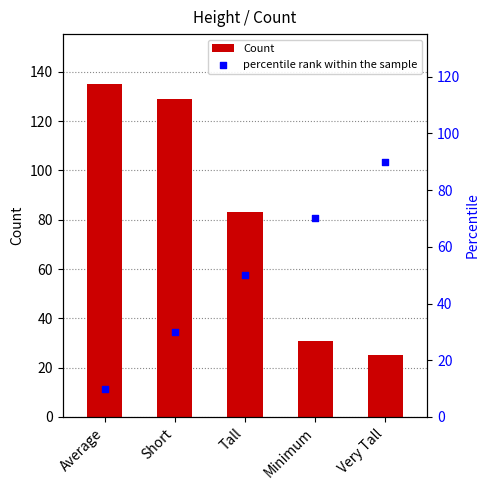

At which category is the sum across all series the highest?

Short